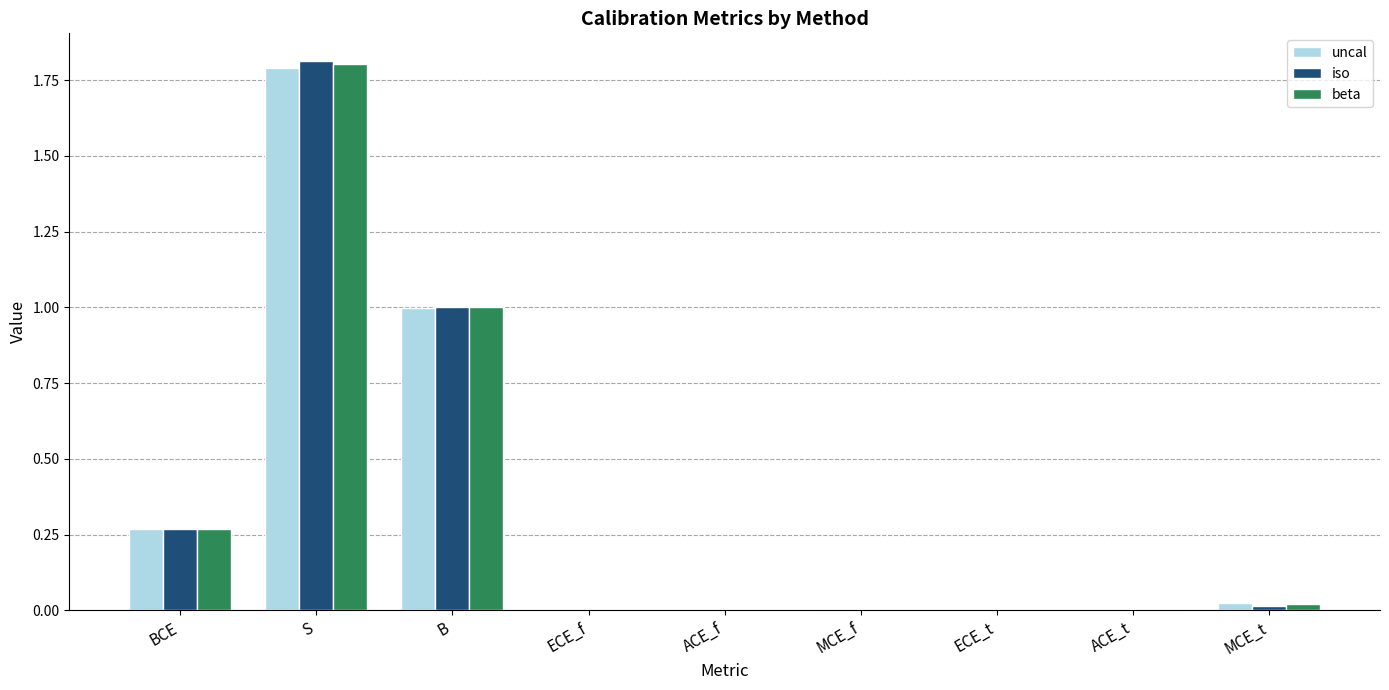

True or false: beta has a value of 0.0 at MCE_t.

True